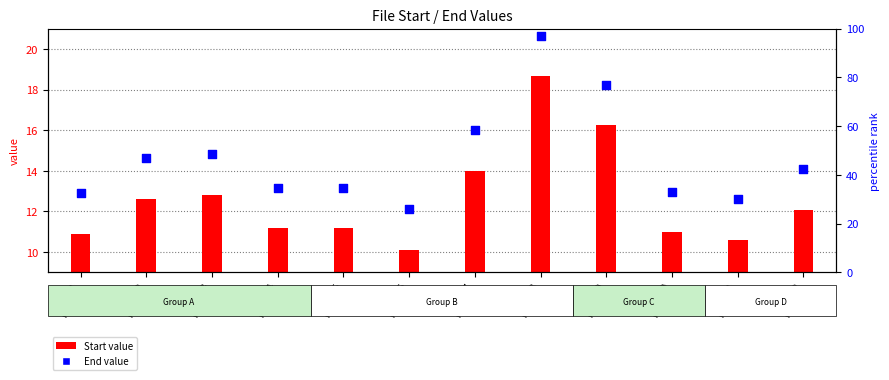

What is the change in value from File 006 to File 009?

+6.1